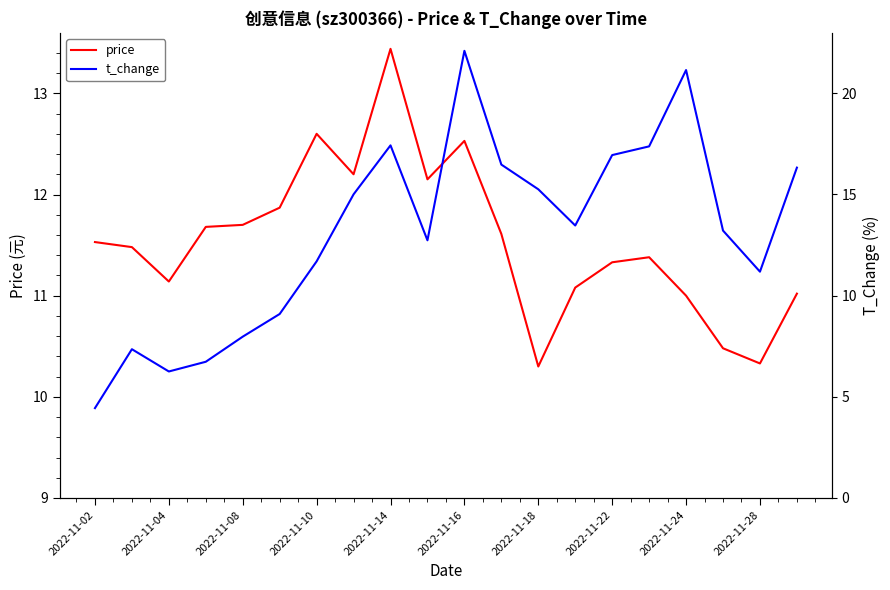

Does the chart have visible grid lines?

No